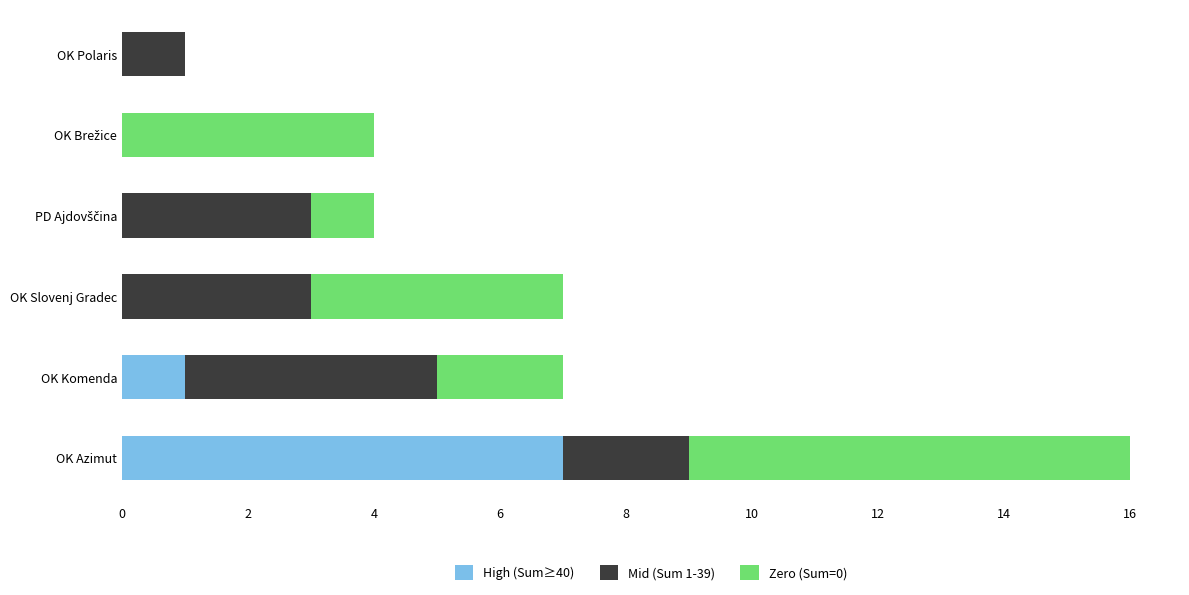

What is the total value across all series at OK Slovenj Gradec?

7